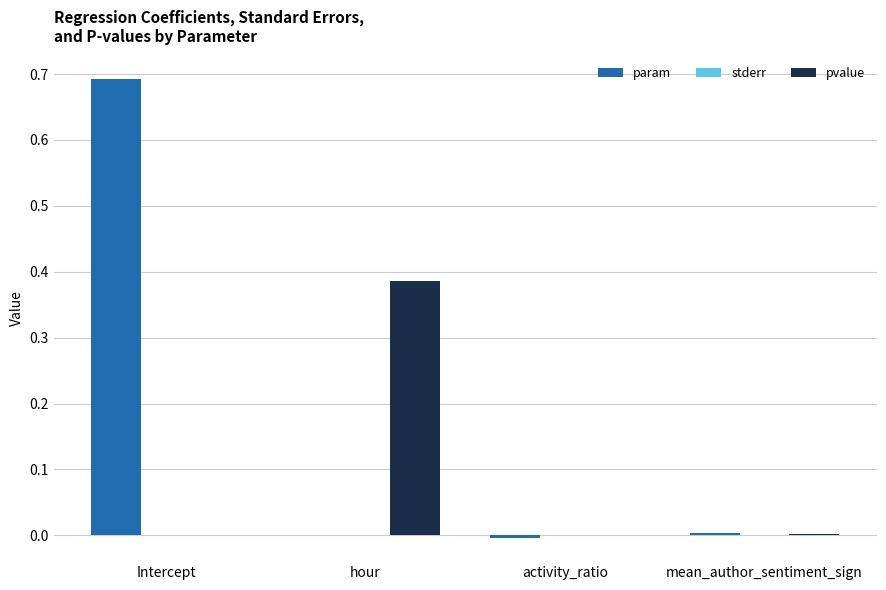

The value of pvalue at hour is 0.2. True or false?

False